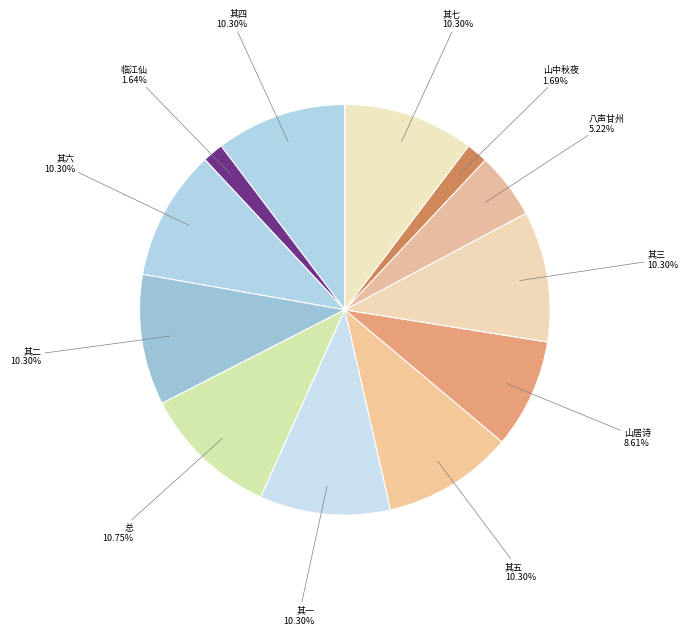

Is 其二 the majority of the pie?

No